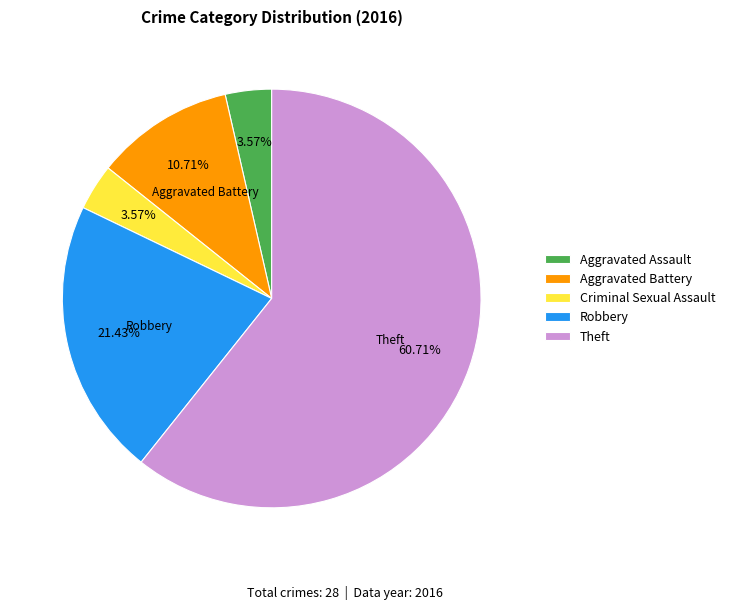

Which category has the biggest portion of the pie?

Theft